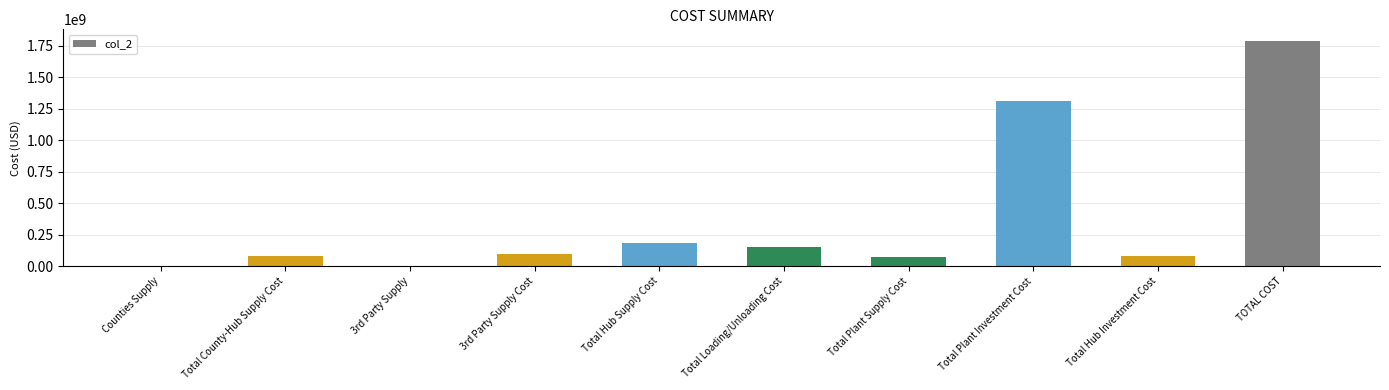

The chart shows a value of 81325476.7 at Total County-Hub Supply Cost. True or false?

True